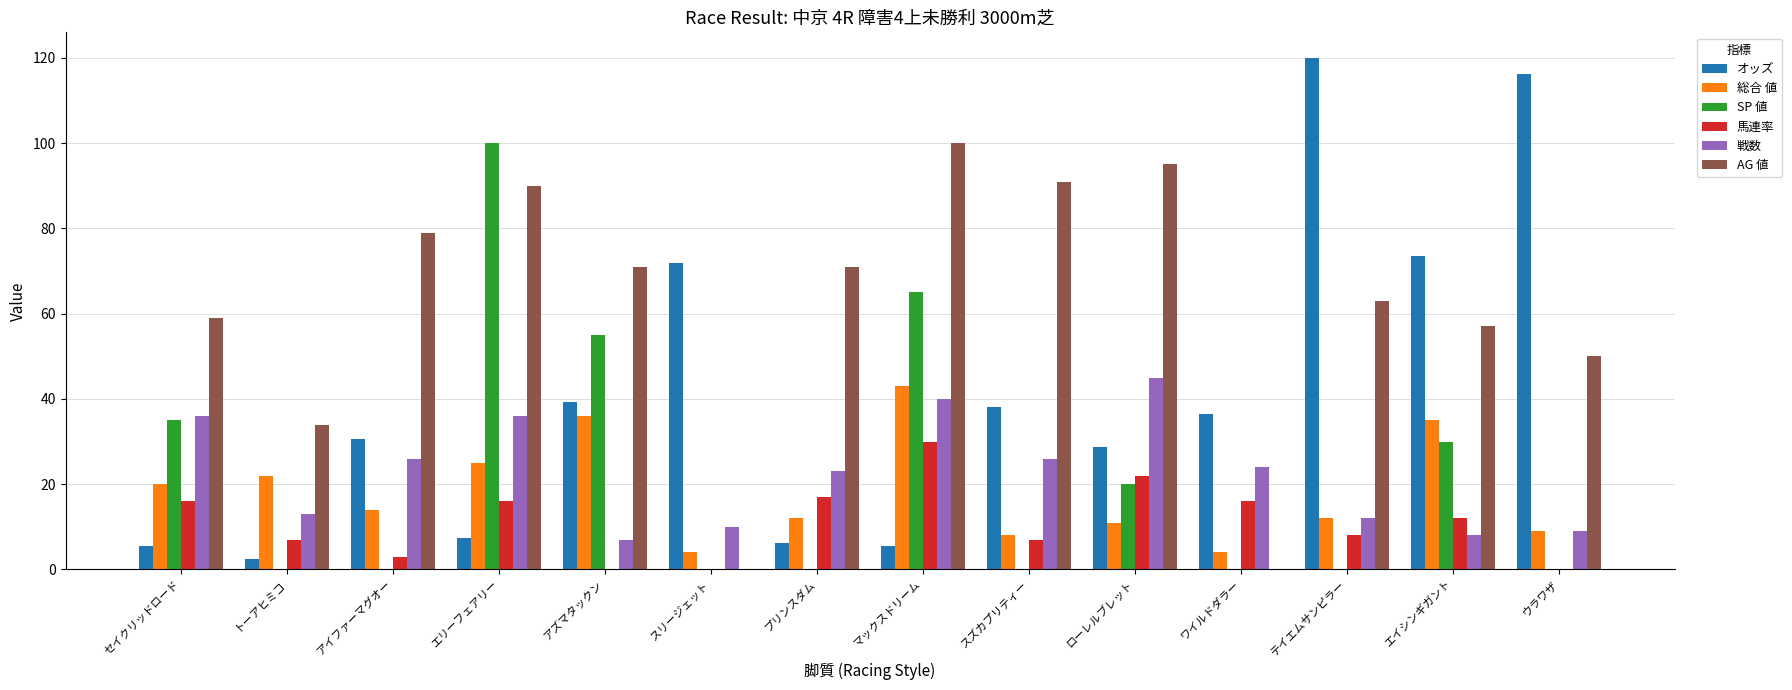

Where does the AG 値 series first go above 71?

アイファーマグオー